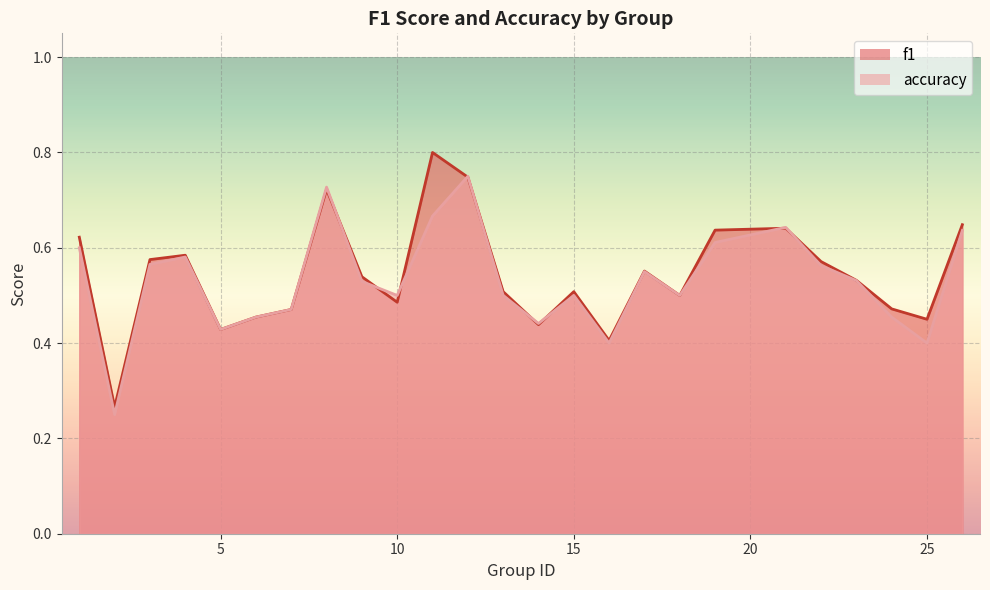

What is the sum of the accuracy values at 7 and 19?

1.1